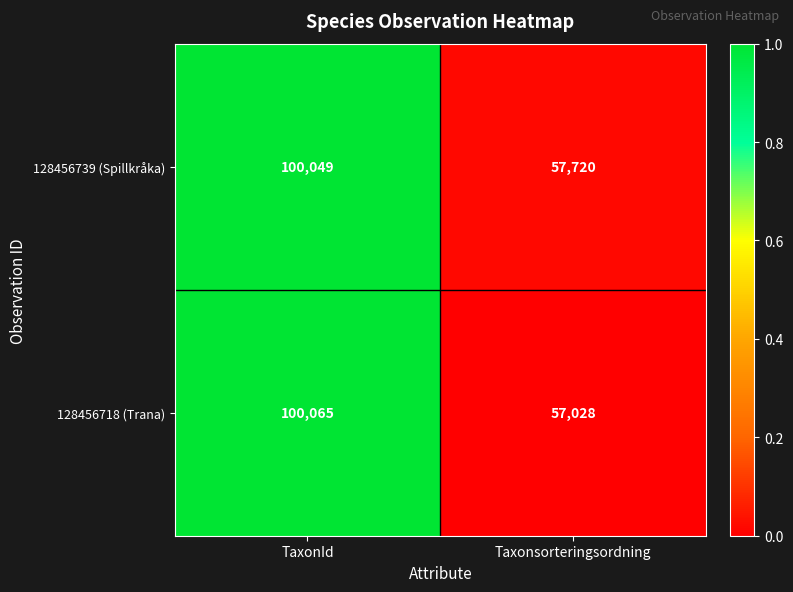

List the series in order of their overall mean, highest first.

128456739 (Spillkråka), 128456718 (Trana)